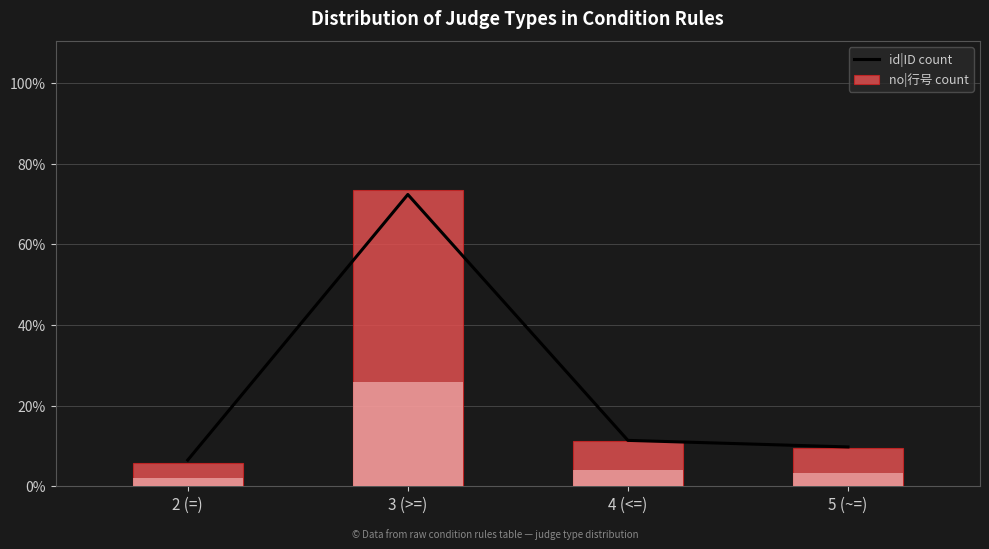

At which category does the chart reach its peak across all series?

3 (>=)